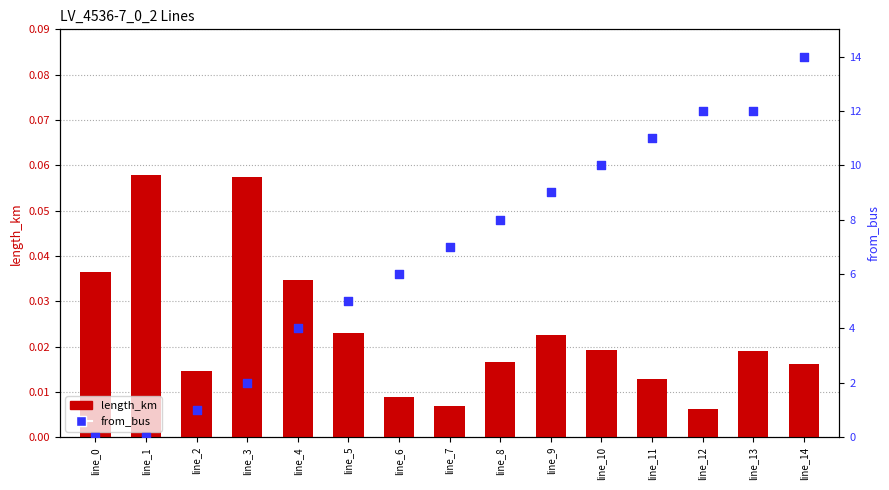

What is the total value across all series at line_1?

0.1